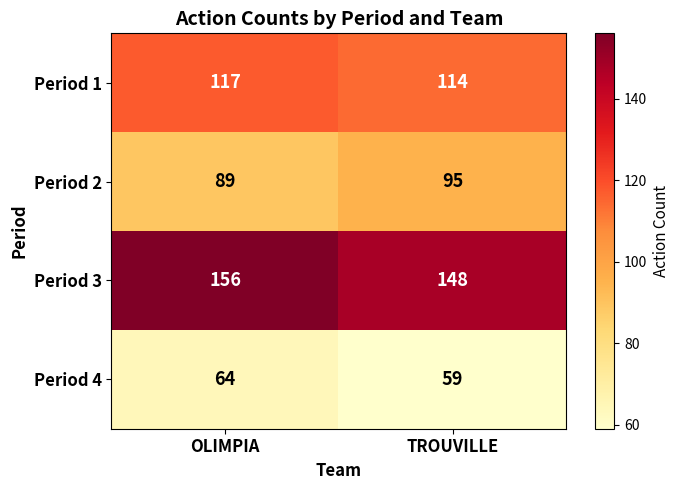

Count the number of data series in this chart.

4